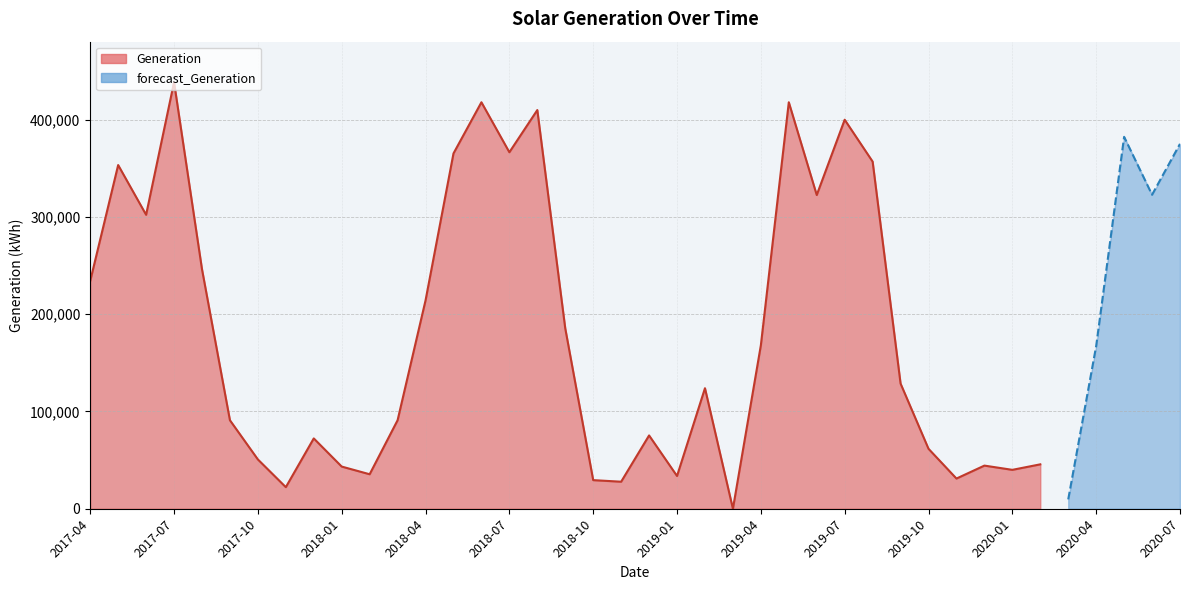

After their last crossing, which series has the higher values: forecast_Generation or Generation?

Generation